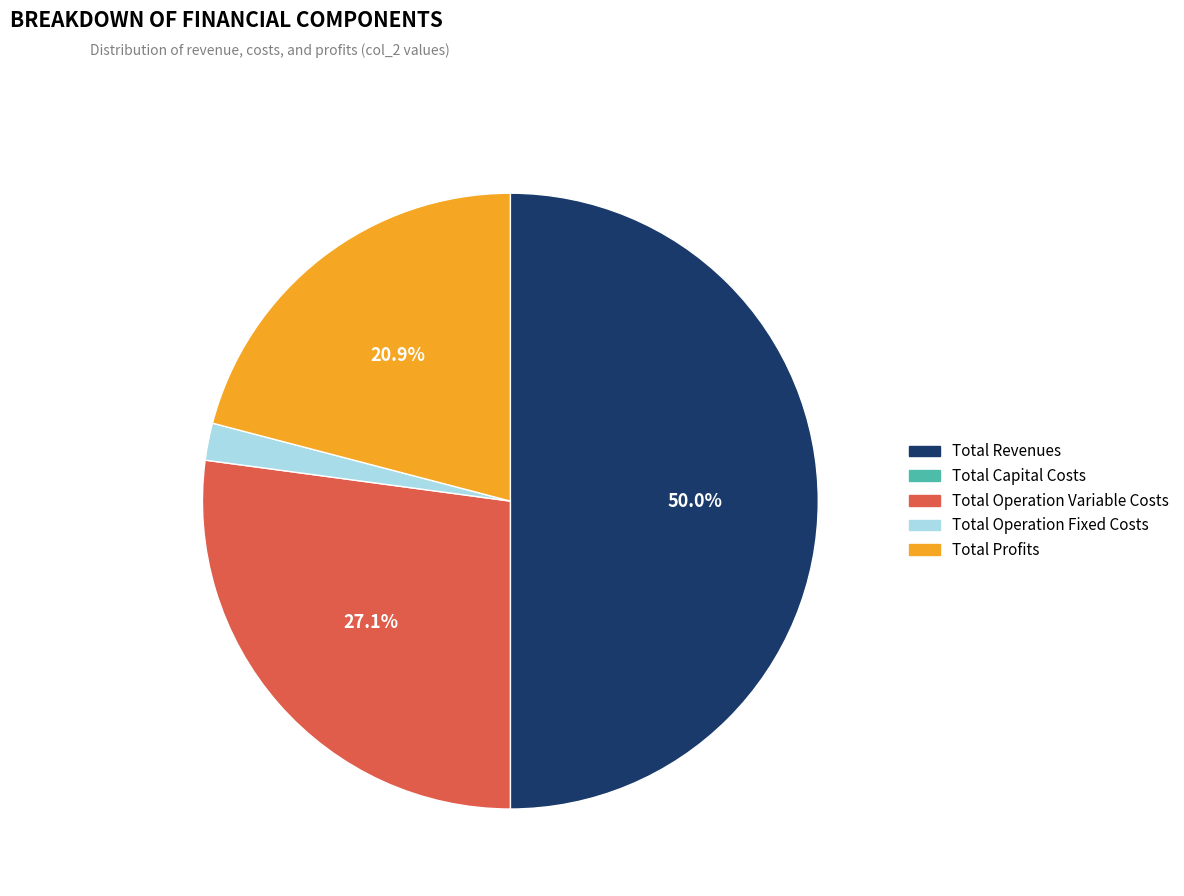

Does Total Operation Fixed Costs account for over 50% of the chart?

No